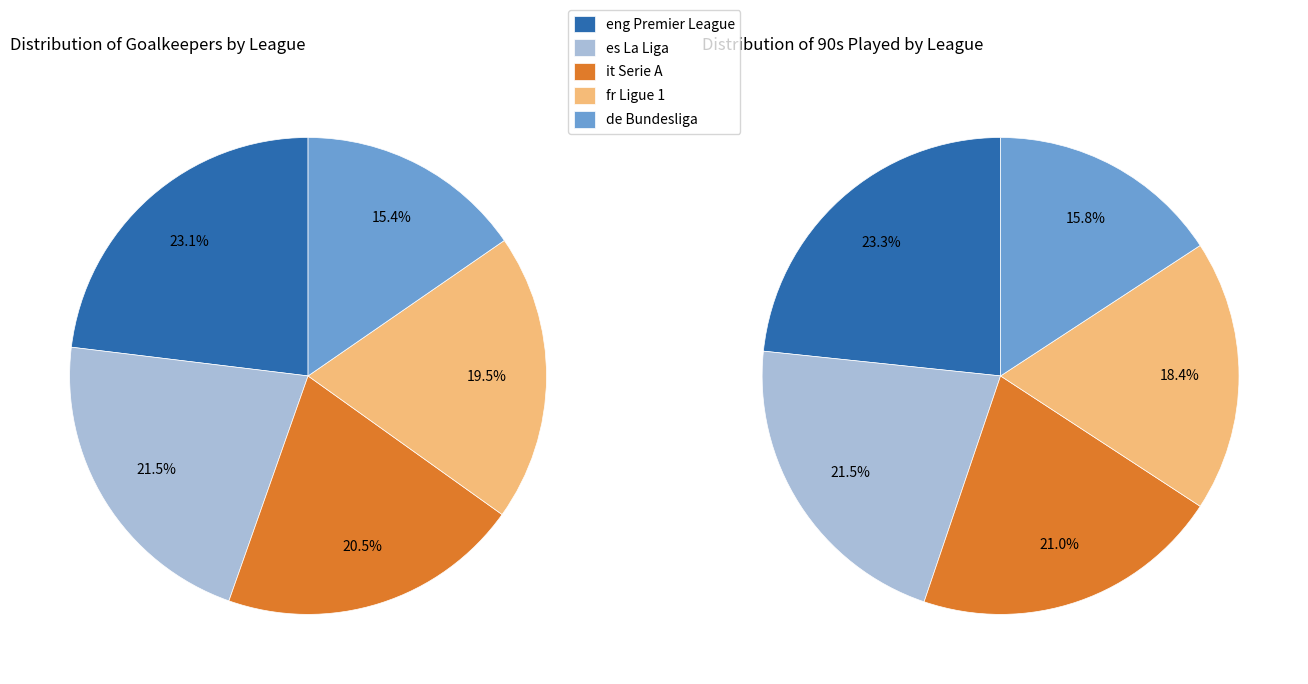

What is the ratio of the value at eng Premier League to the value at de Bundesliga?

1.5